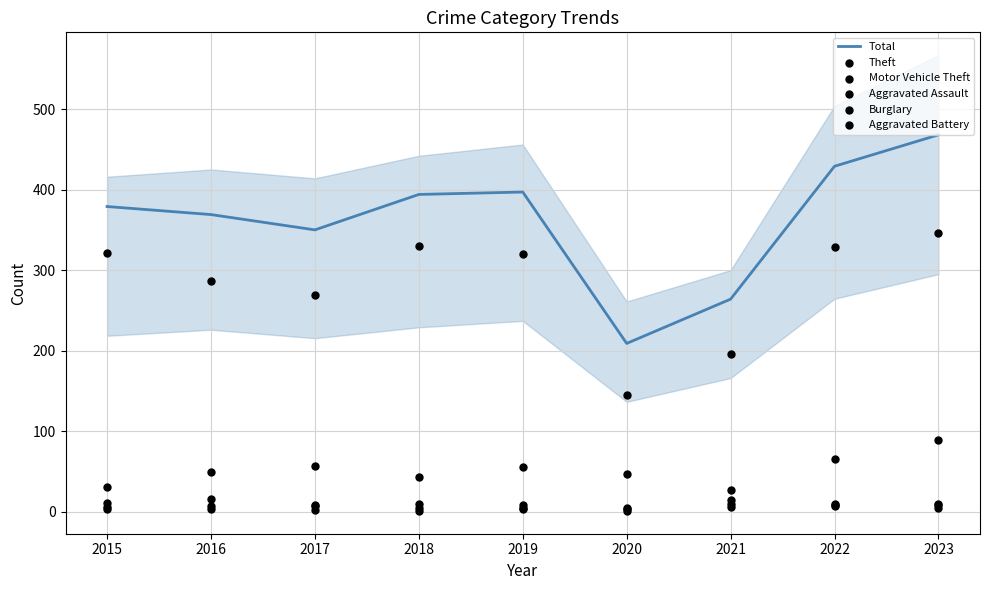

Which series reaches the maximum Y coordinate?

Total